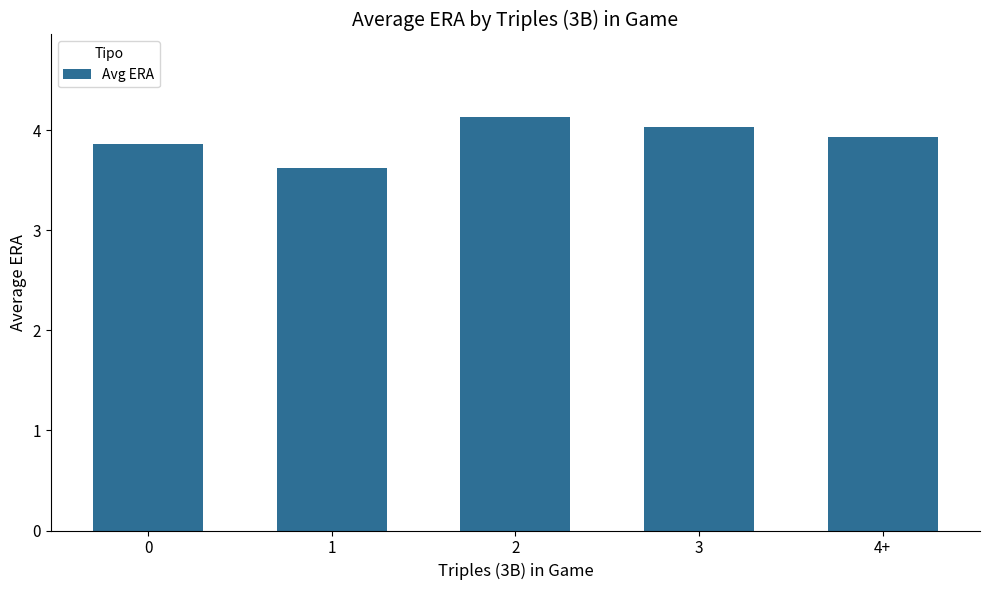

What is the smallest value displayed?

3.6